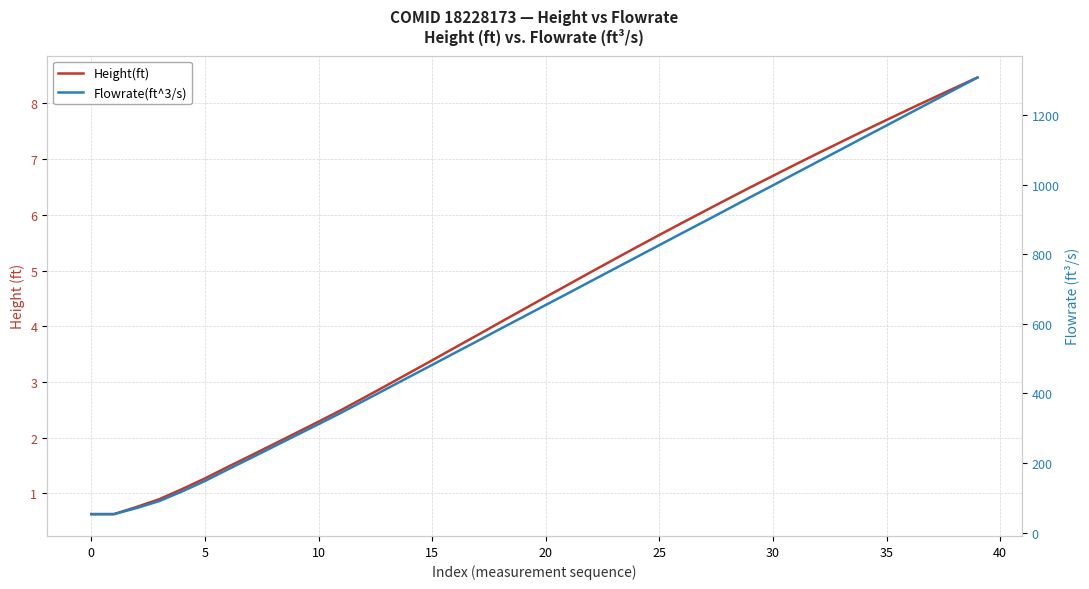

How many lines are shown in the chart?

2